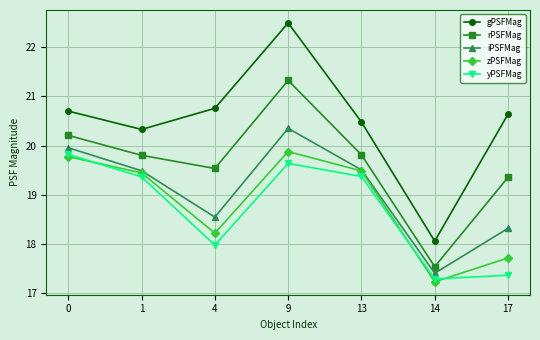

Reading right to left, transcribe all the data shown in this chart.

gPSFMag: 17=20.6	14=18.1	13=20.5	9=22.5	4=20.8	1=20.3	0=20.7
rPSFMag: 17=19.4	14=17.5	13=19.8	9=21.3	4=19.5	1=19.8	0=20.2
iPSFMag: 17=18.3	14=17.4	13=19.5	9=20.4	4=18.6	1=19.5	0=20.0
zPSFMag: 17=17.7	14=17.2	13=19.5	9=19.9	4=18.2	1=19.4	0=19.8
yPSFMag: 17=17.4	14=17.3	13=19.4	9=19.6	4=18.0	1=19.4	0=19.8